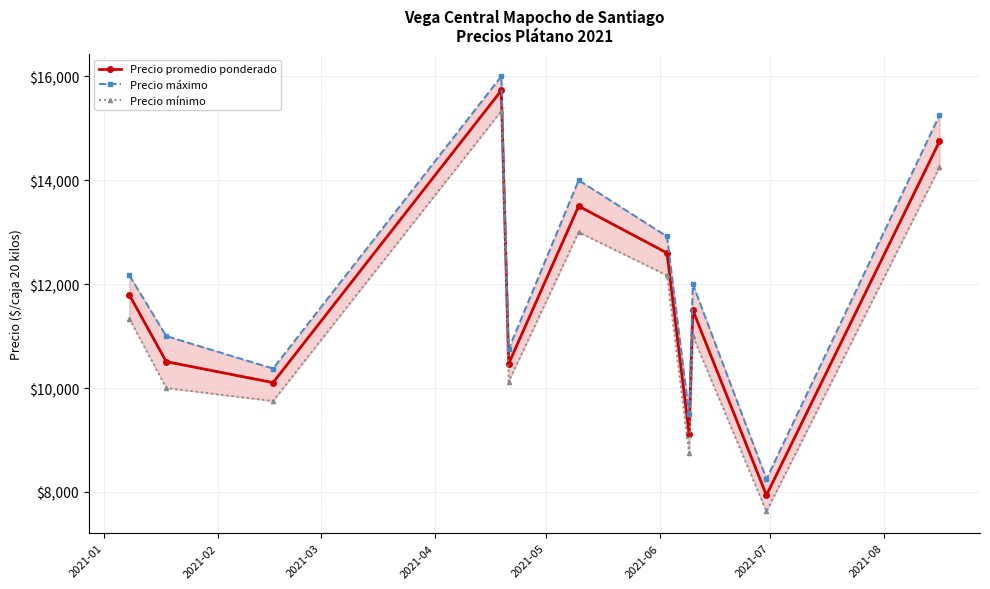

True or false: Precio promedio ponderado has more than 1 interior local peaks.

True